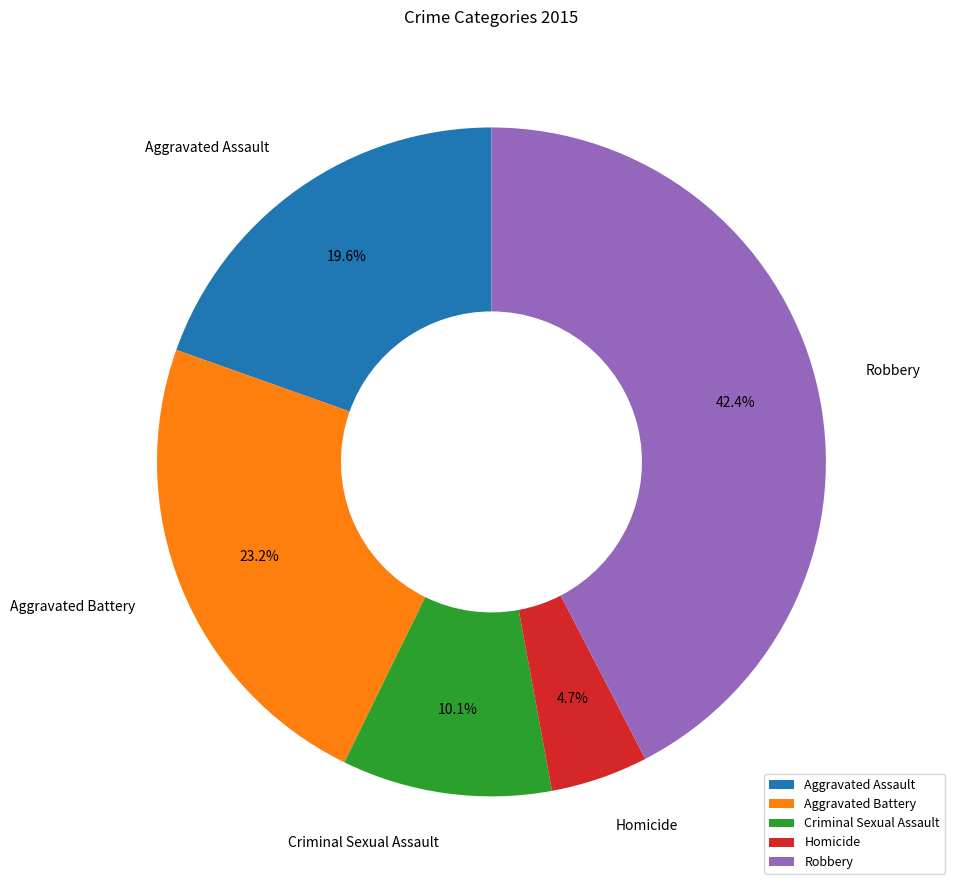

Approximately how many times larger is the value at Criminal Sexual Assault compared to Aggravated Assault?

0.5